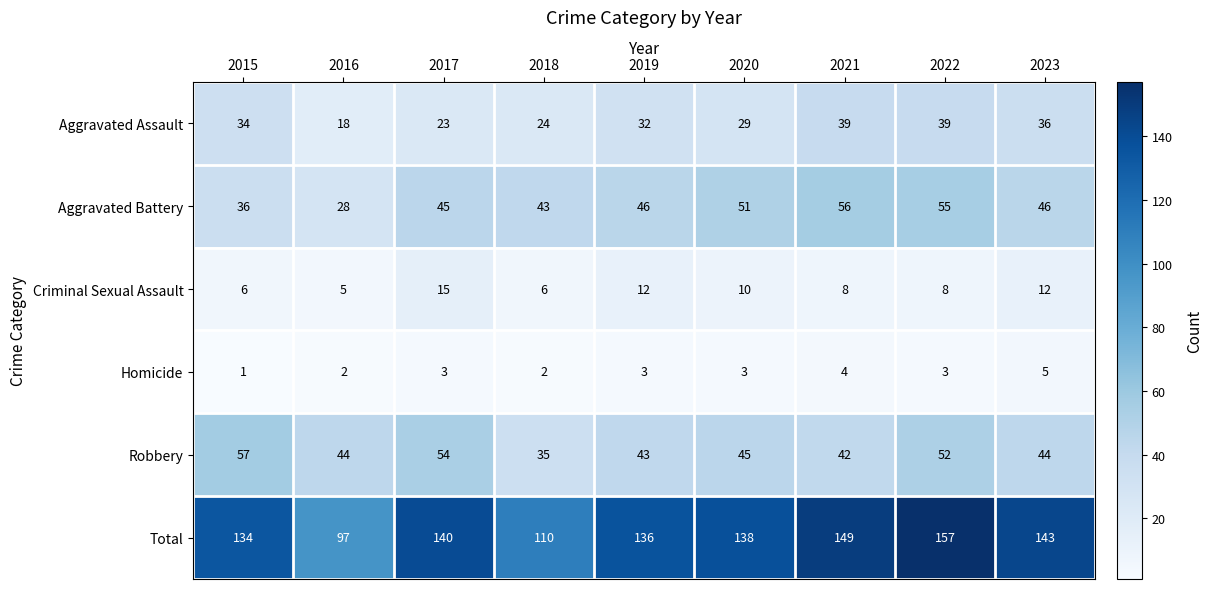

What is the difference between the highest and lowest values at 2023?

138